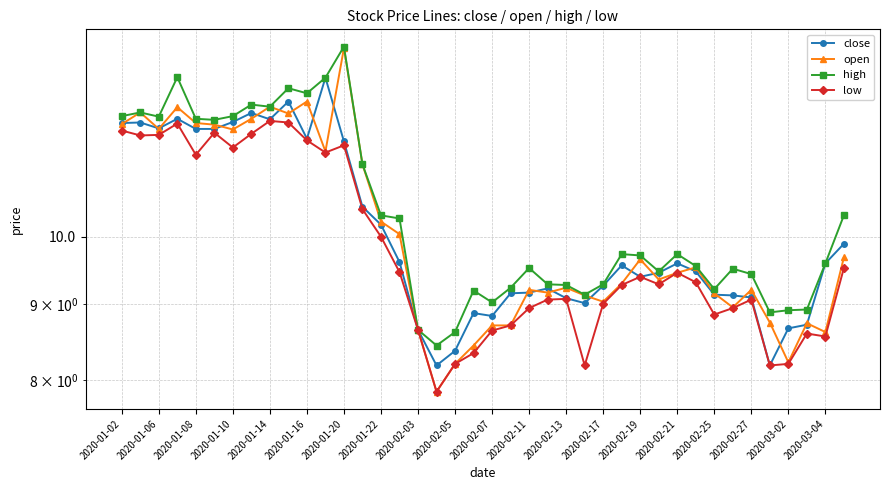

How many interior local valleys does the high series have?

10